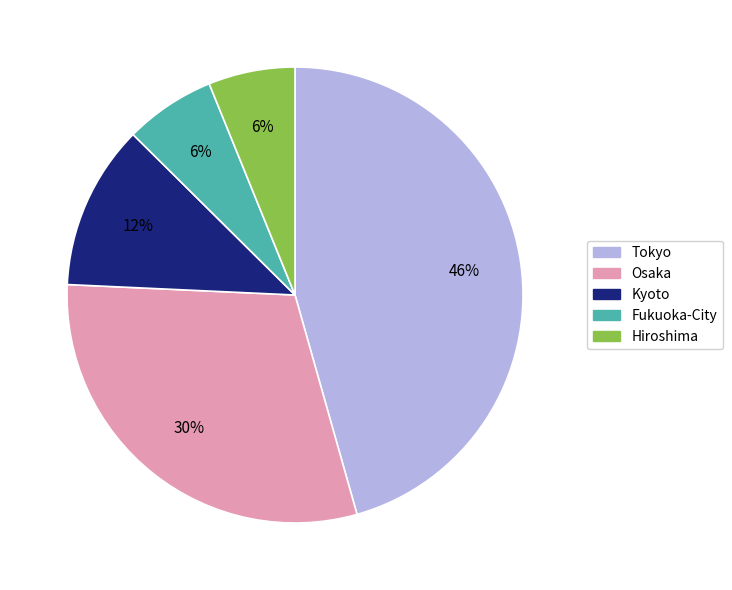

Is Osaka the majority of the pie?

No